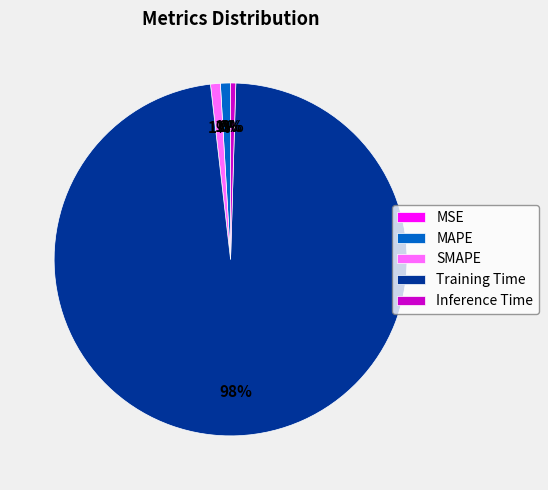

To the nearest percent, what is the difference between the largest and smallest slice percentages?

98%